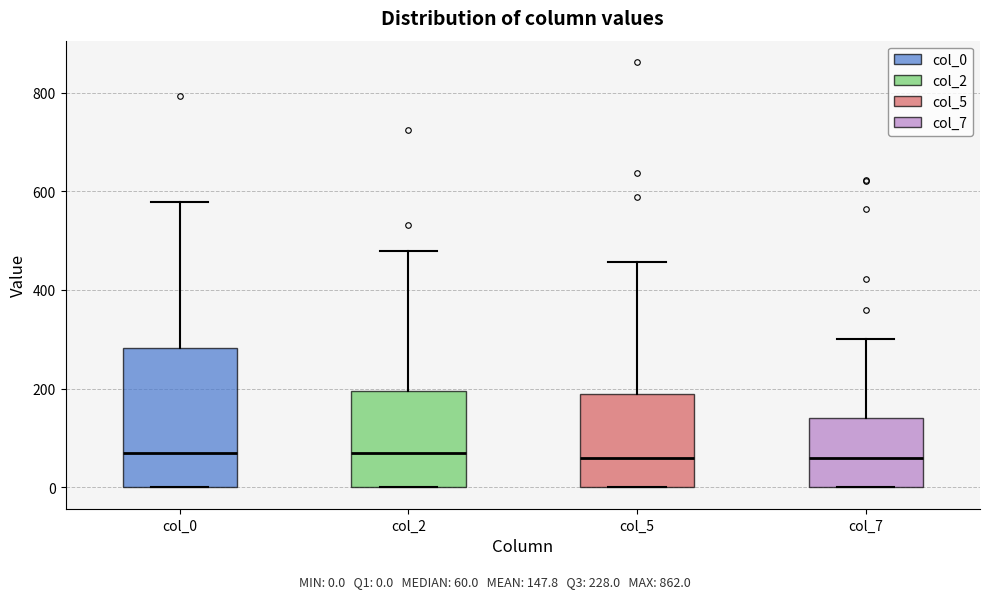

Reading left to right, transcribe this box plot: for each box, give where its median line is, the range the box spans, and where its two whiskers end, as read against the y-axis. The values are not printed on the chart, so give them approximately, as read against the axis.

col_0: median 80, box 0 to 280, whiskers 0 to 580
col_2: median 80, box 0 to 200, whiskers 0 to 480
col_5: median 60, box 0 to 180, whiskers 0 to 460
col_7: median 60, box 0 to 140, whiskers 0 to 300